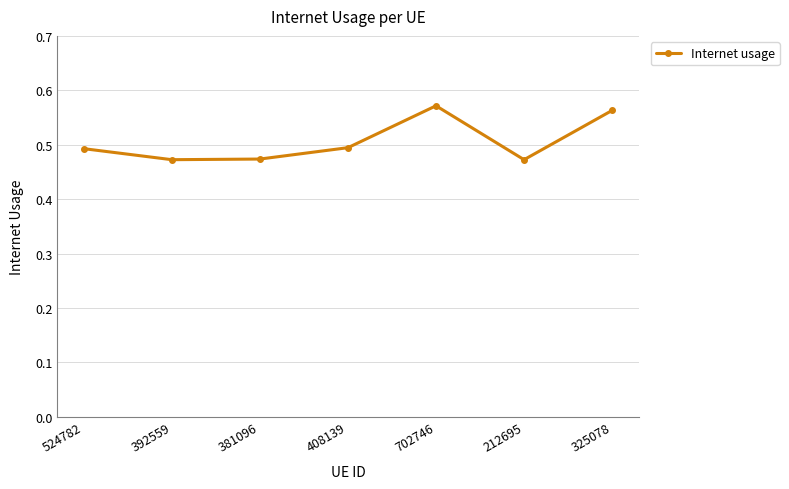

What position from the right is 381096?

5